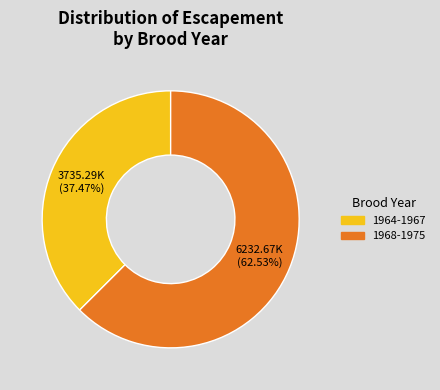

To the nearest percent, what is the difference between the largest and smallest slice percentages?

25%